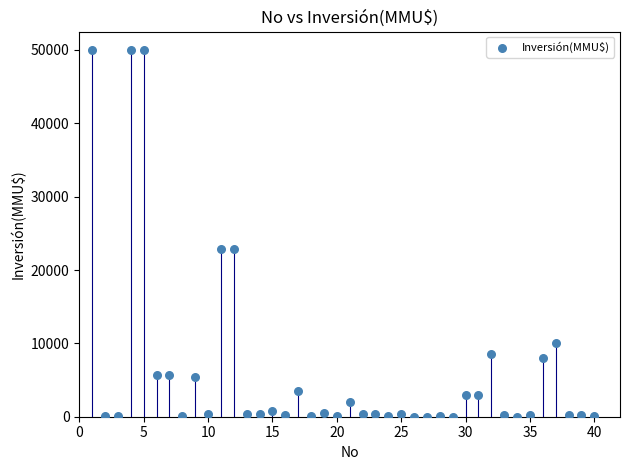

What is the range of Y values (max minus min)?

49990